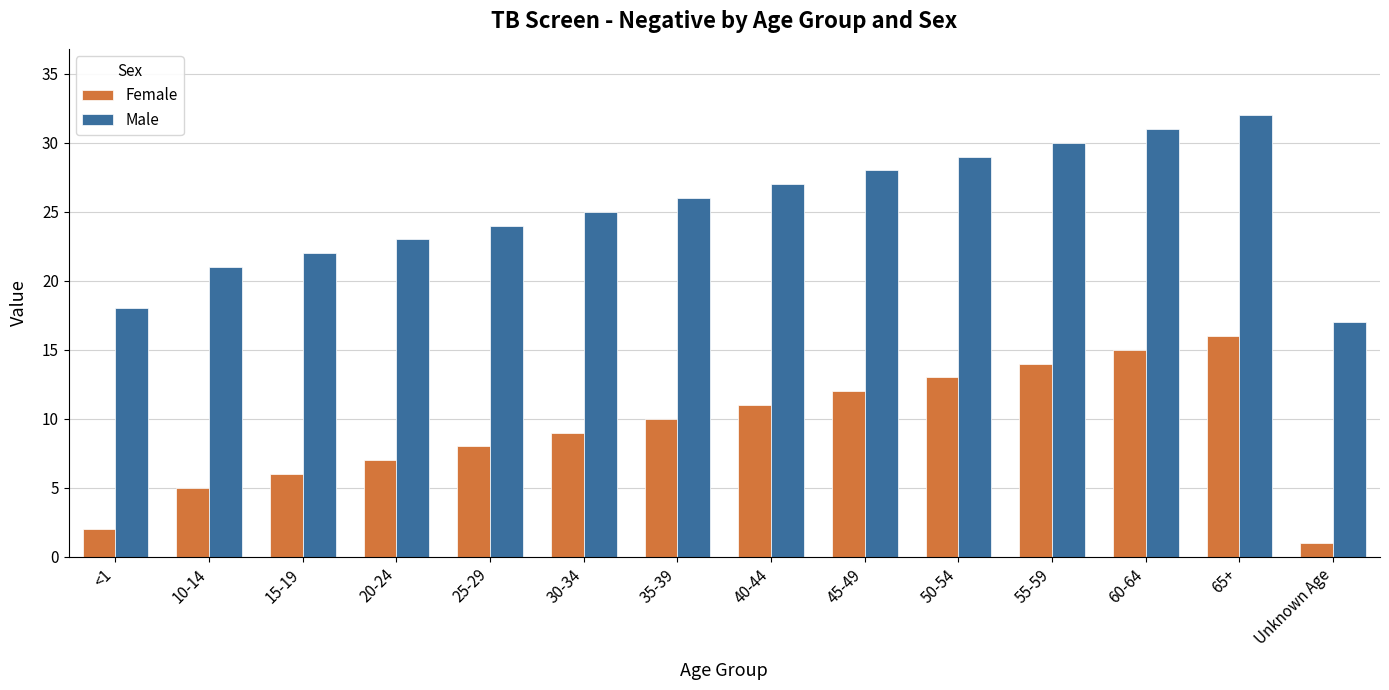

At which category is the sum across all series the highest?

65+